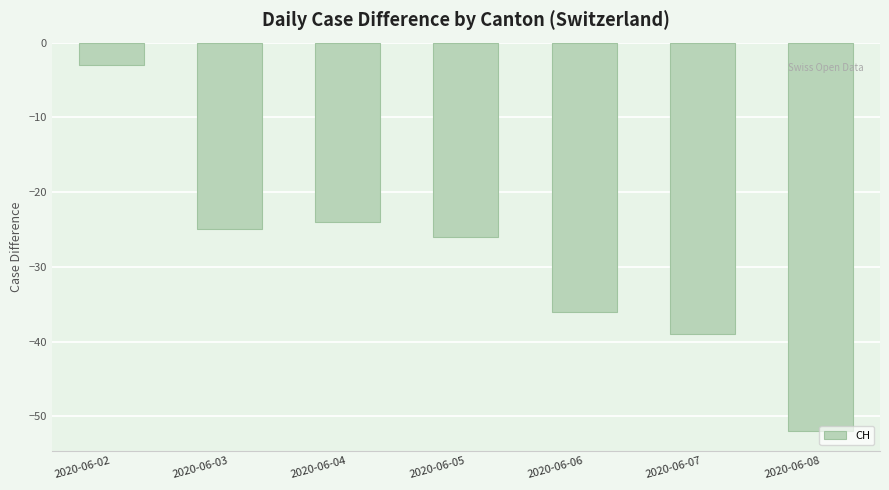

What is the minimum value shown in the chart?

-52